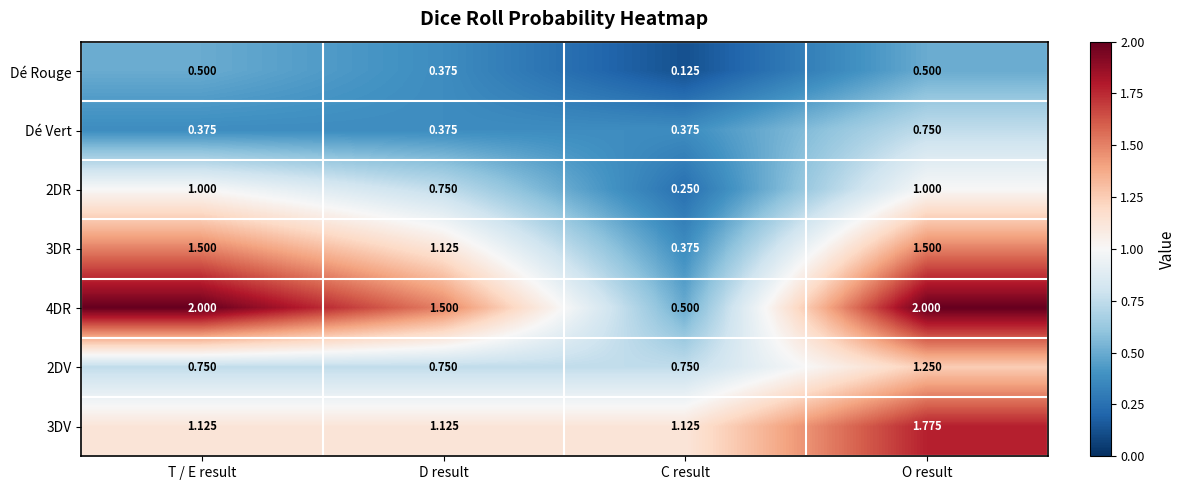

How many categories are shown in the chart?

4